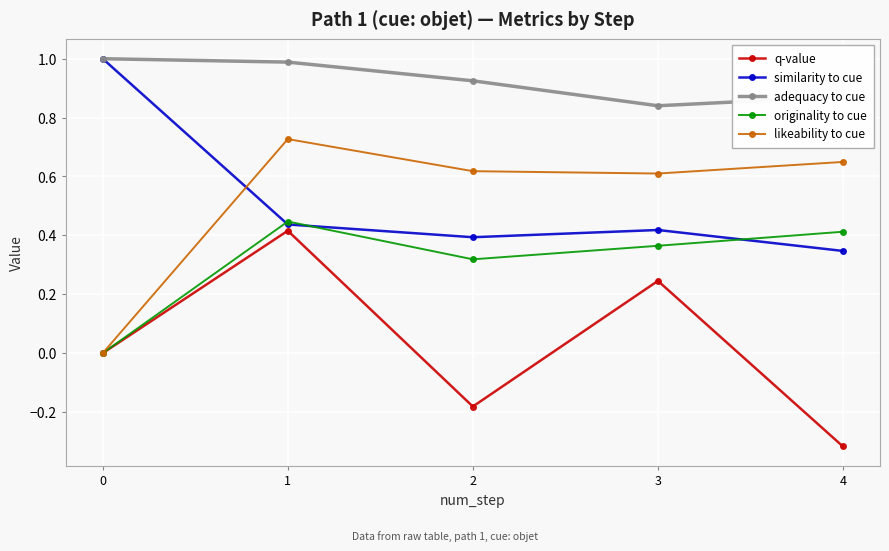

Is it true that originality to cue equals 0.2 at 2?

False